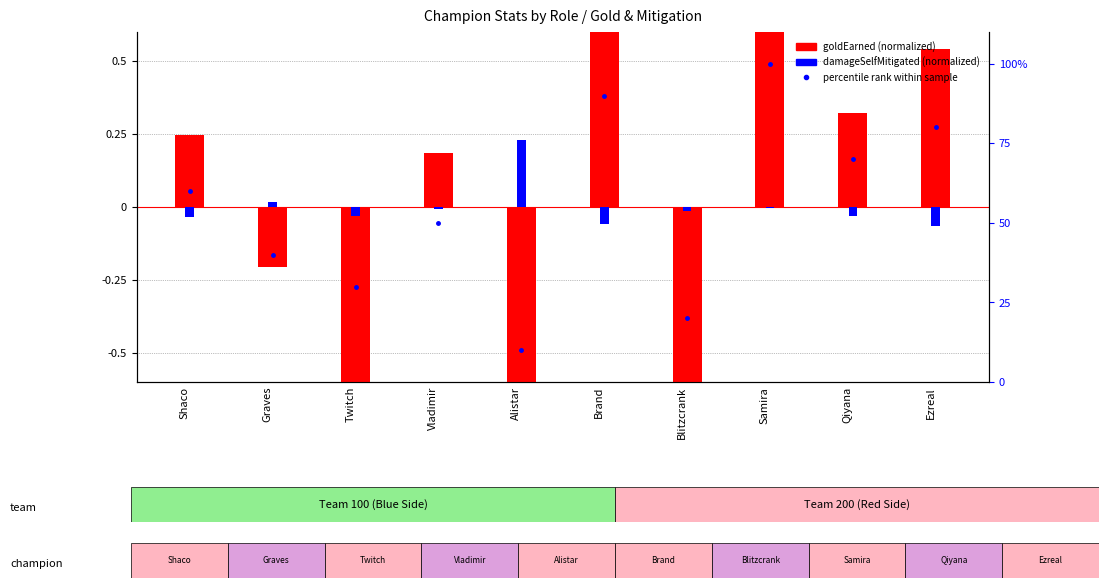

What position from the left is Blitzcrank?

7